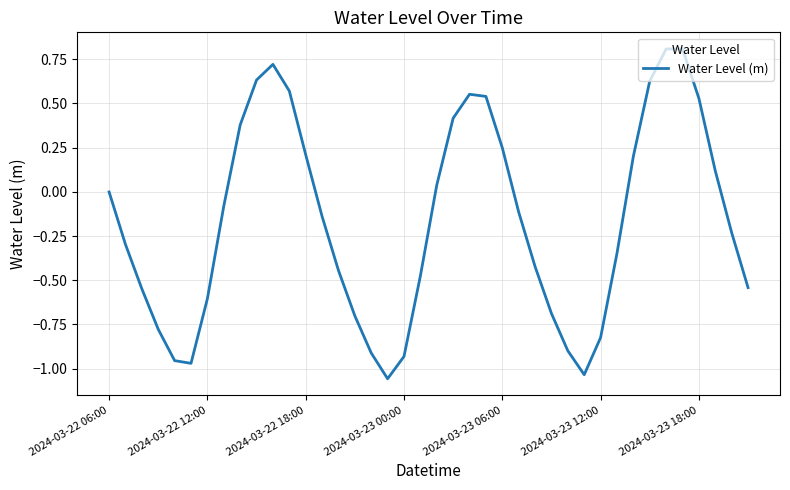

What is the maximum value shown in the chart?

0.8